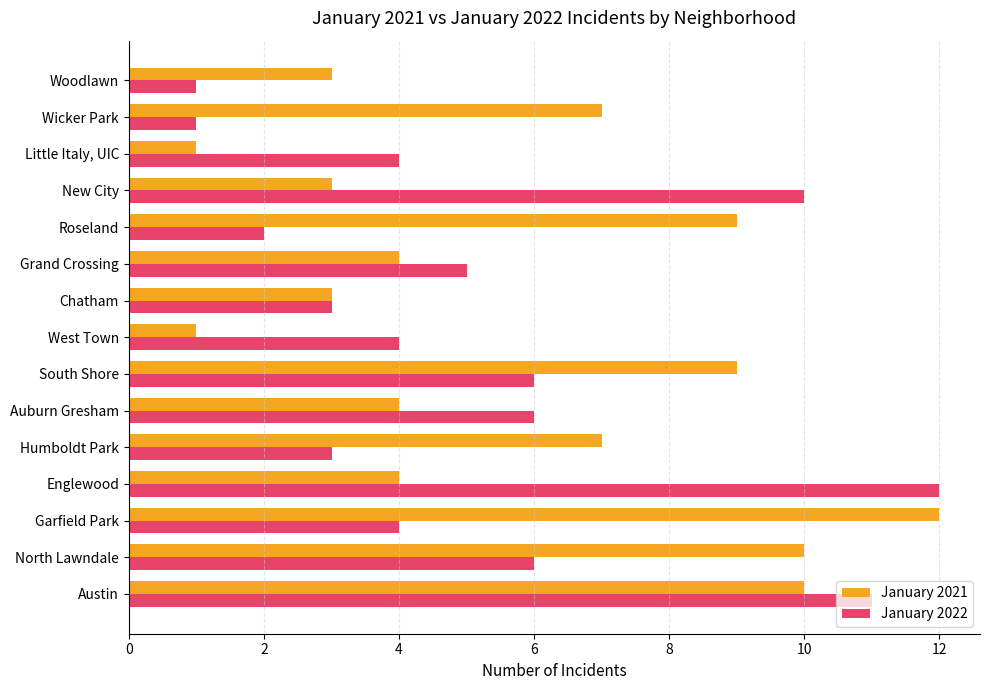

What is the minimum value for January 2021?

1